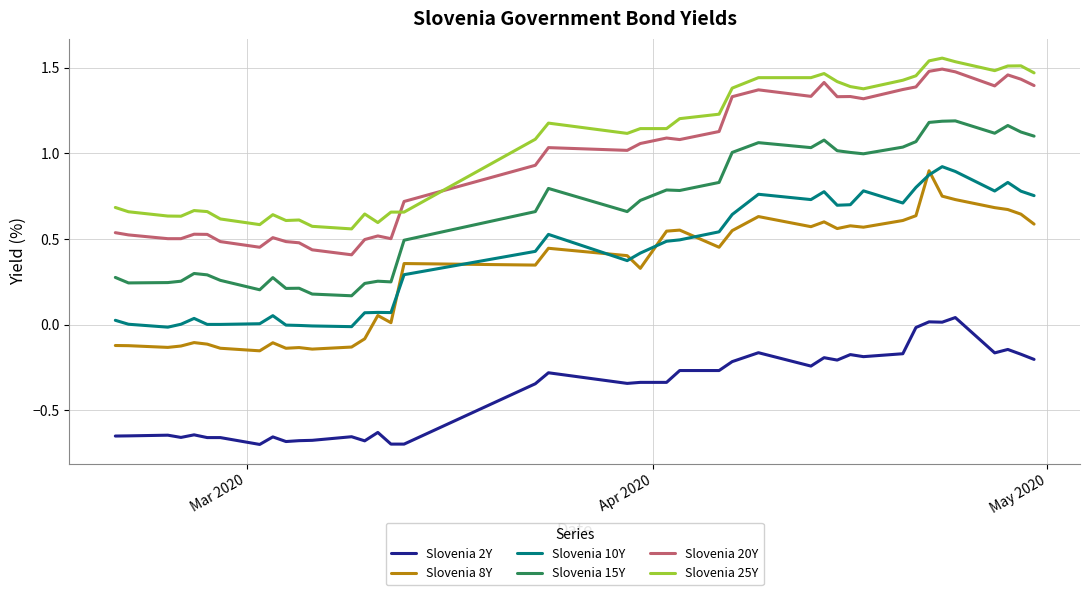

True or false: Slovenia 2Y and Slovenia 25Y cross at least once.

False